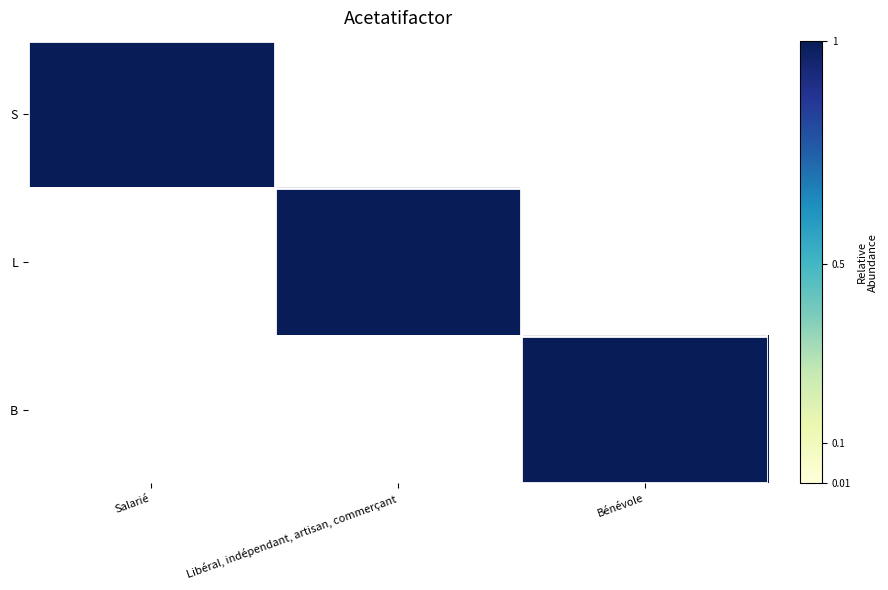

Count the number of categories in the chart.

3